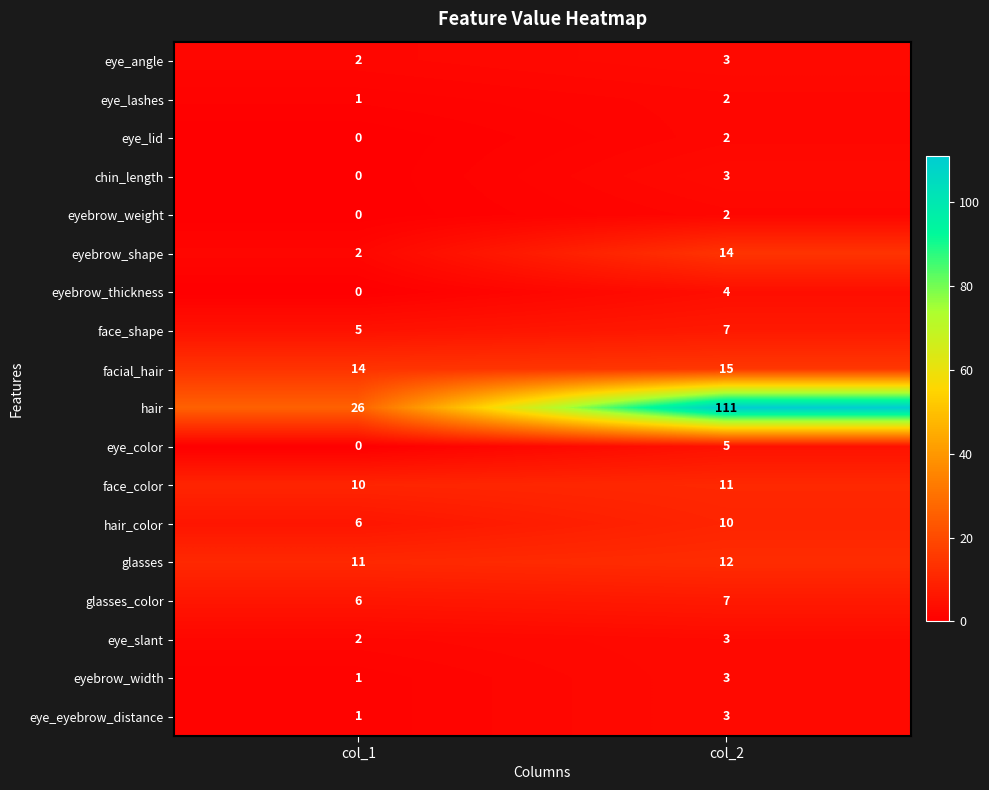

List the labels in order of eye_lashes value, smallest first.

col_1, col_2